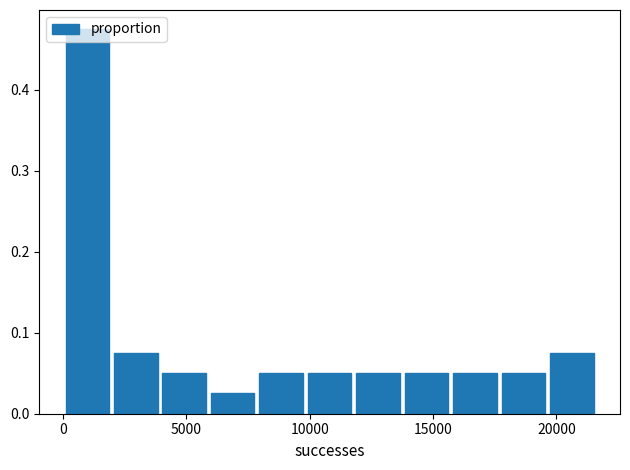

Around what value on the x-axis is the tallest bar? Give the approximate position of its centre, as read against the axis.

1000